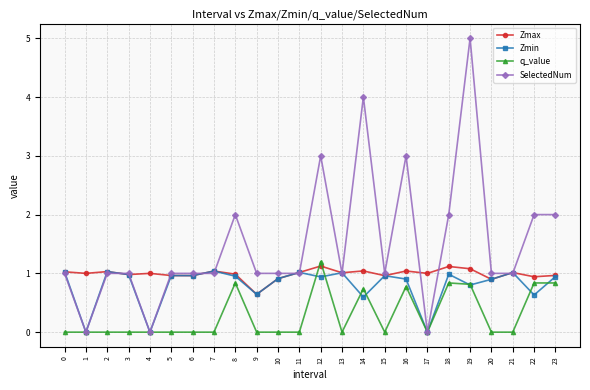

True or false: q_value has more than 1 interior local peaks.

True